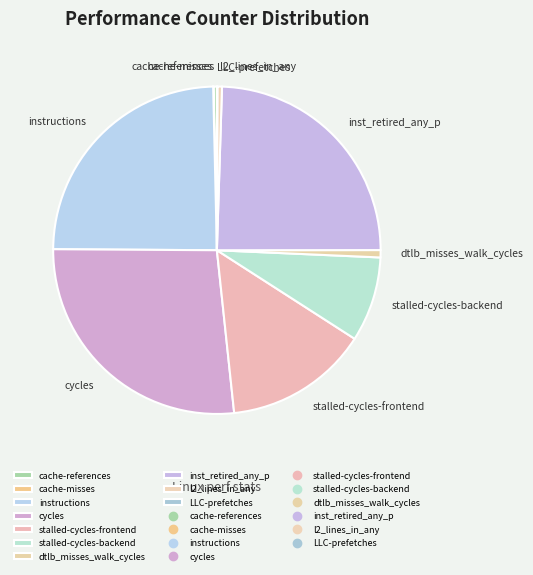

Is there any slice that represents more than half of the pie?

No